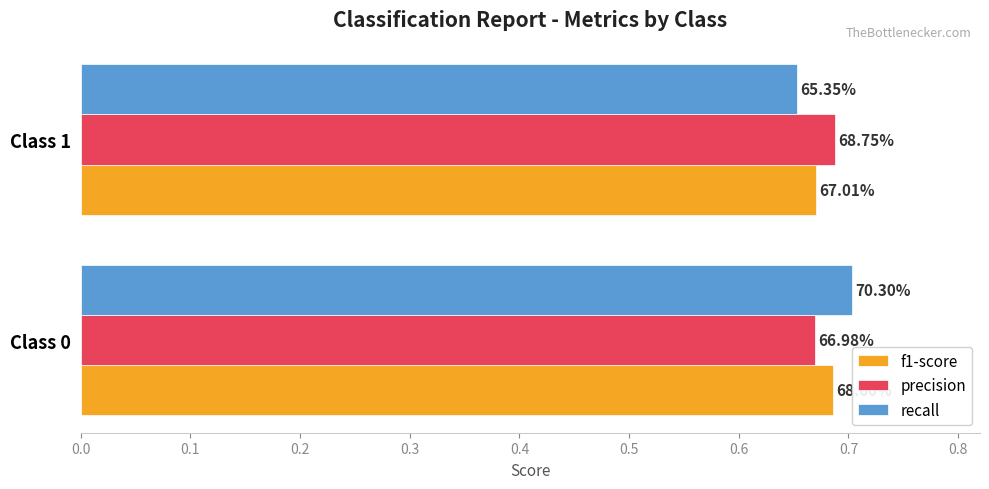

Reading left to right, transcribe all the data shown in this chart.

f1-score: 0.7	0.7
precision: 0.7	0.7
recall: 0.7	0.7